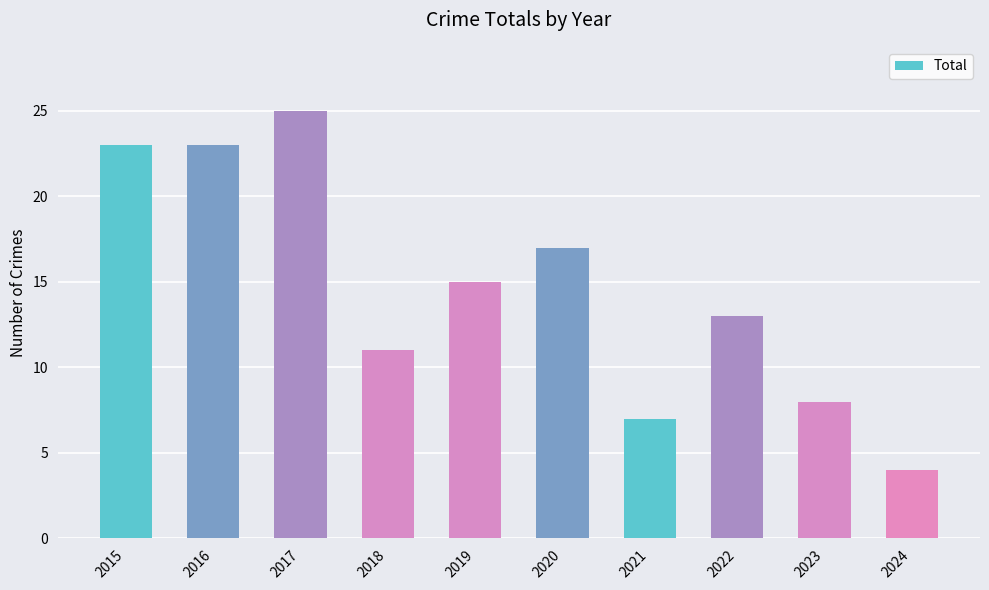

The value at 2019 is 15. True or false?

True